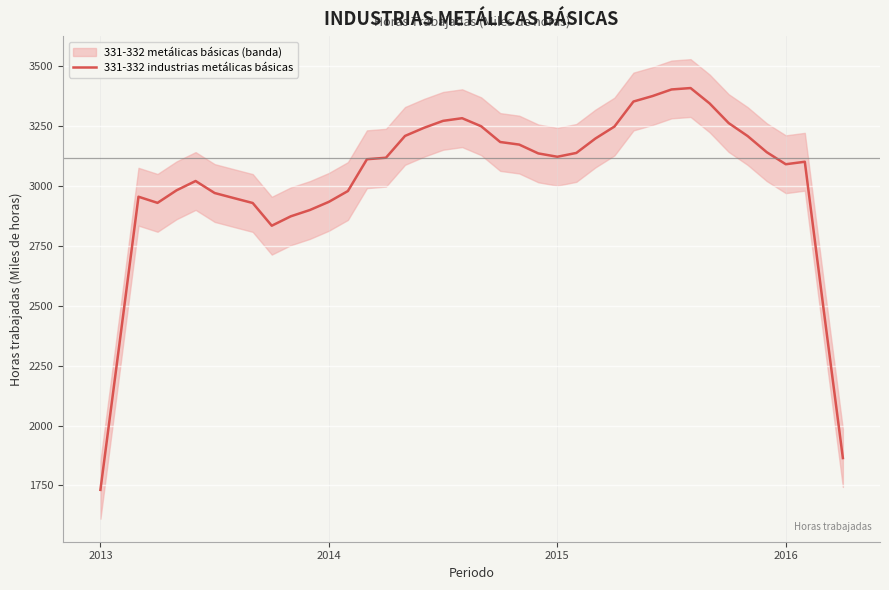

Read the value at 16.

3209.6